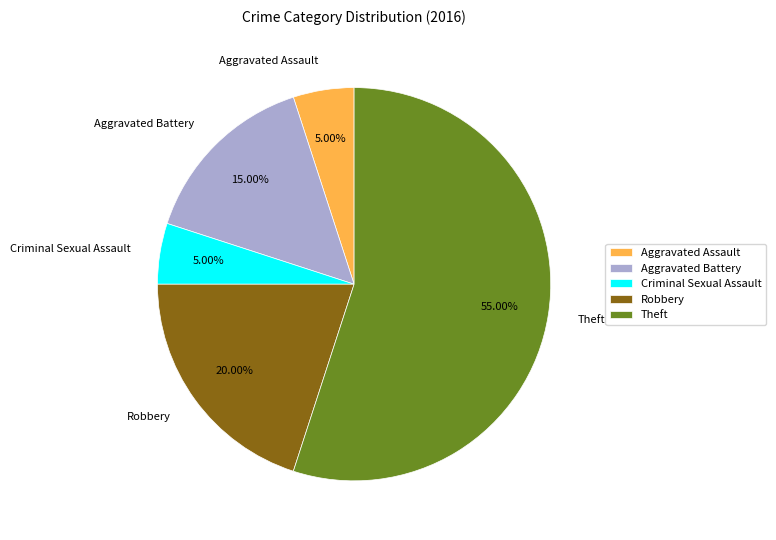

Which category has the biggest portion of the pie?

Theft